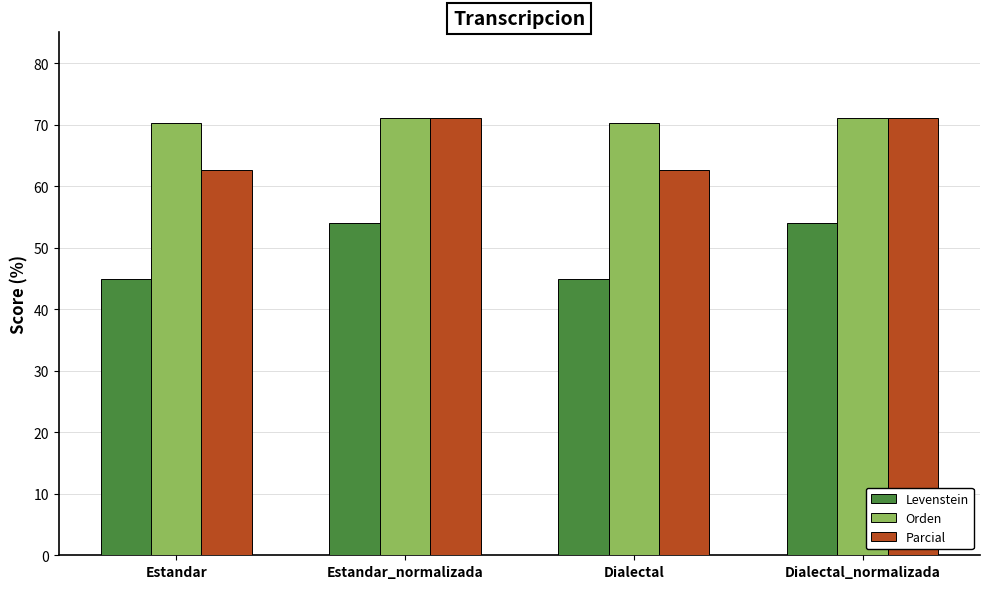

At how many categories does at least one series exceed 68?

4